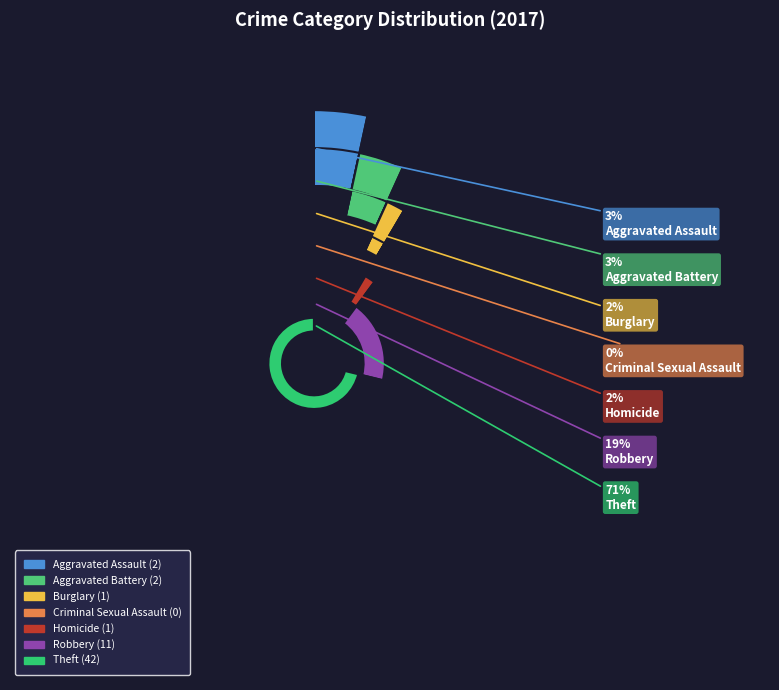

What percentage is the Burglary slice, to the nearest percent?

2%